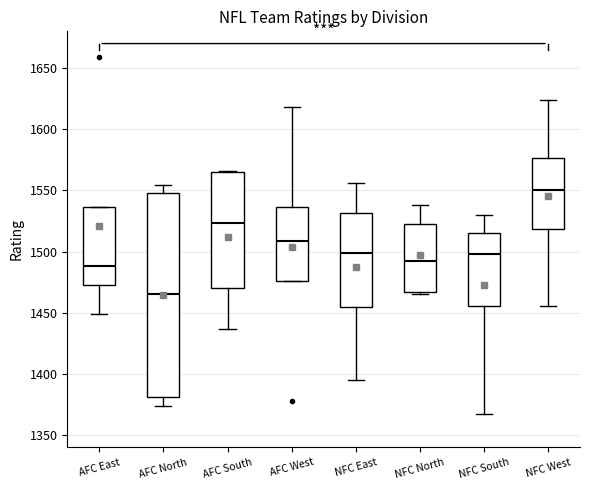

Reading left to right, read every box against the y-axis: the position of its median line, the range the box covers, and the ends of its whiskers. The values are not printed on the chart, so give them approximately, as read against the axis.

AFC East: median 1490, box 1470 to 1535, whiskers 1450 to 1535
AFC North: median 1465, box 1380 to 1550, whiskers 1375 to 1555
AFC South: median 1525, box 1470 to 1565, whiskers 1435 to 1565
AFC West: median 1510, box 1475 to 1535, whiskers 1475 to 1620
NFC East: median 1500, box 1455 to 1530, whiskers 1395 to 1555
NFC North: median 1495, box 1465 to 1525, whiskers 1465 (just below the box's lower edge) to 1540
NFC South: median 1500, box 1455 to 1515, whiskers 1365 to 1530
NFC West: median 1550, box 1520 to 1575, whiskers 1455 to 1625